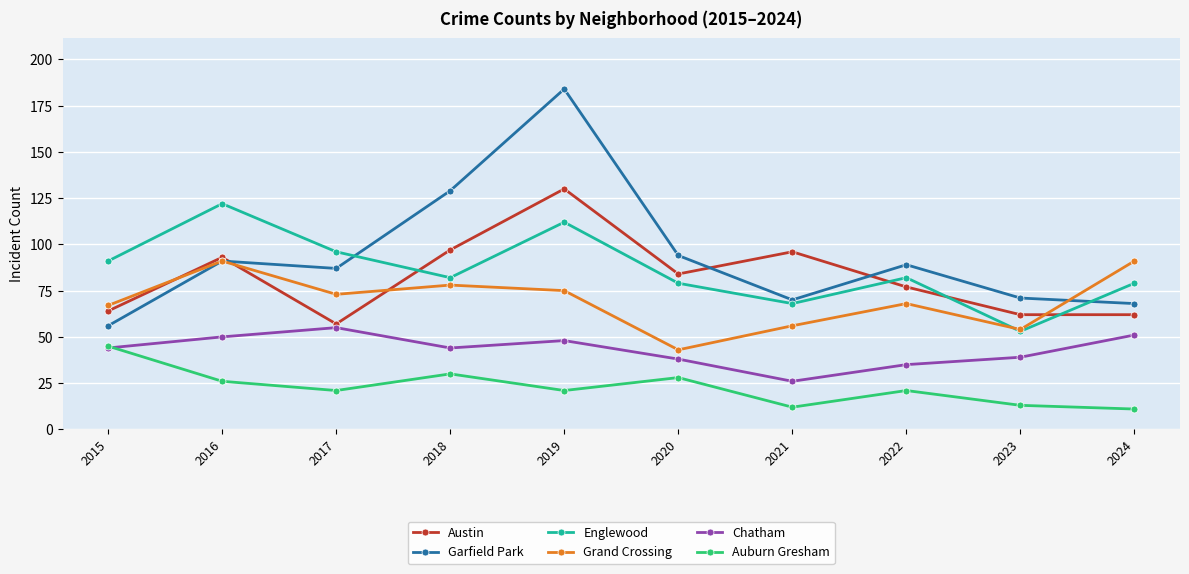

True or false: Garfield Park has a value of 161 at 2020.

False